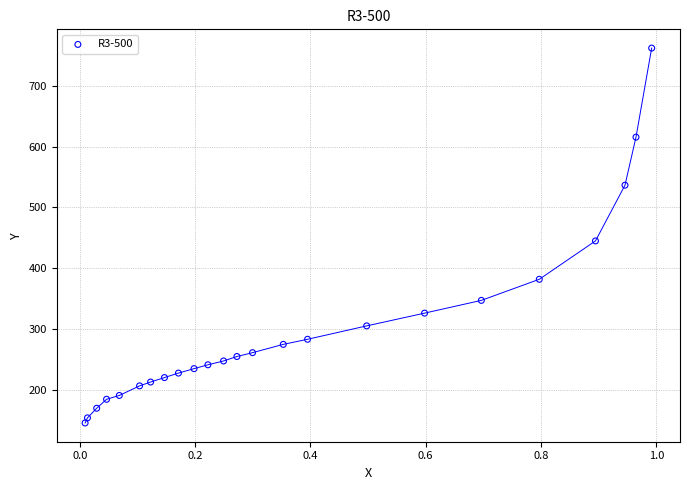

What is the range of X values (max minus min)?

1.0